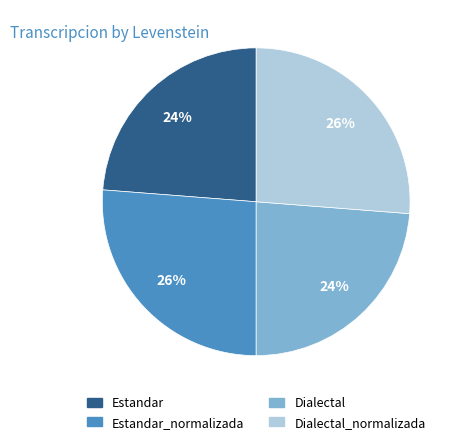

Is there a majority slice in this chart?

No